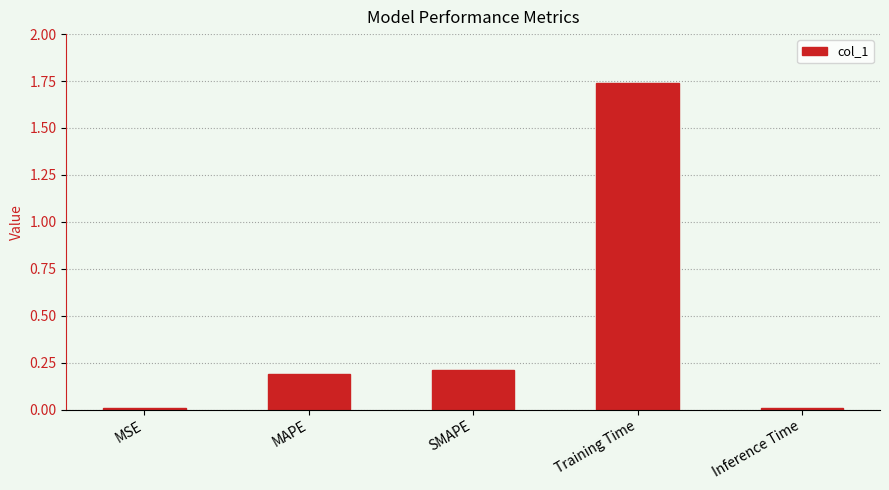

Which label corresponds to the largest value in the chart?

Training Time